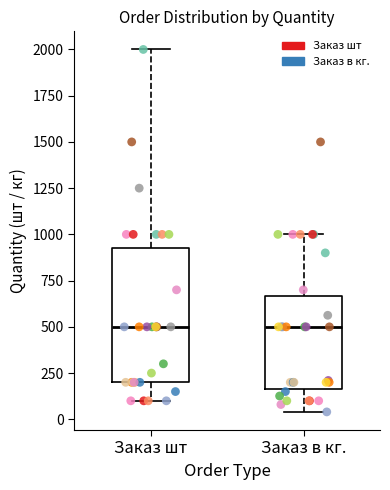

Reading left to right, transcribe this box plot: for each box, give where its median line is, the range the box spans, and where its two whiskers end, as read against the y-axis. The values are not printed on the chart, so give them approximately, as read against the axis.

Заказ шт: median 500, box 200 to 950, whiskers 100 to 2000
Заказ в кг.: median 500, box 150 to 650, whiskers 50 to 1000